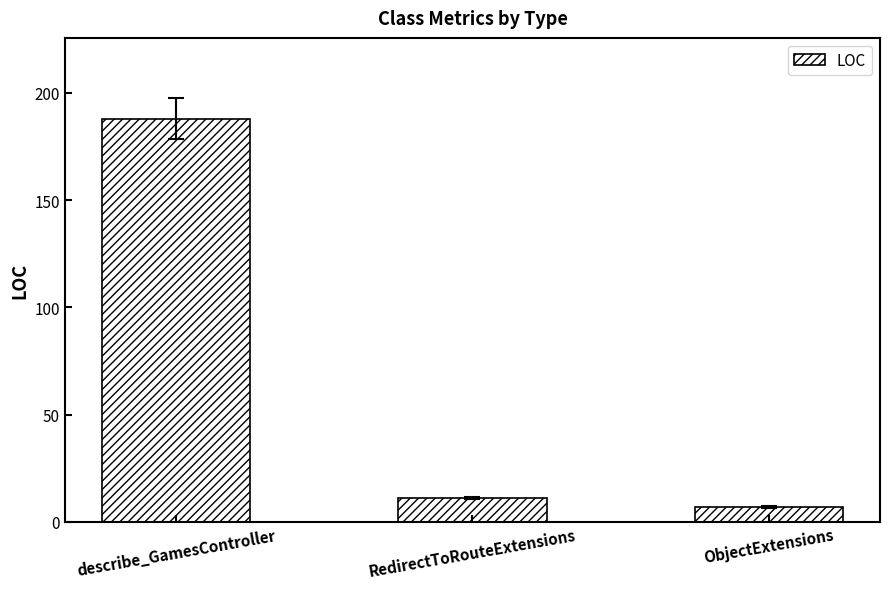

Reading left to right, extract all data points from this chart.

188	11	7